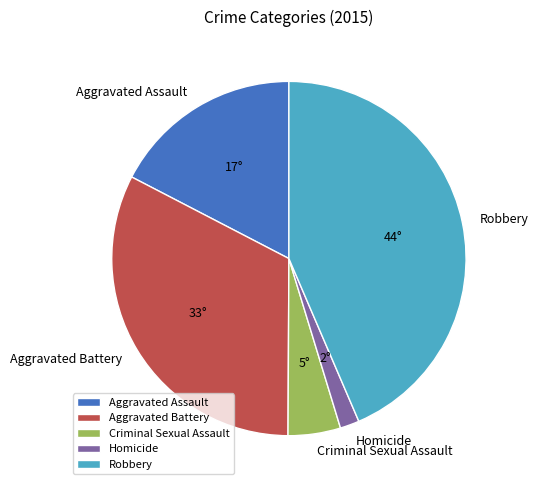

Do Robbery and Homicide together represent more than half of the pie?

No